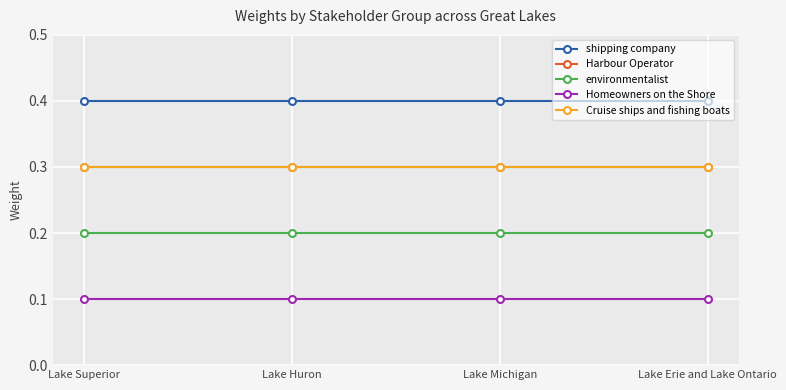

At how many categories does at least one series exceed 0?

4